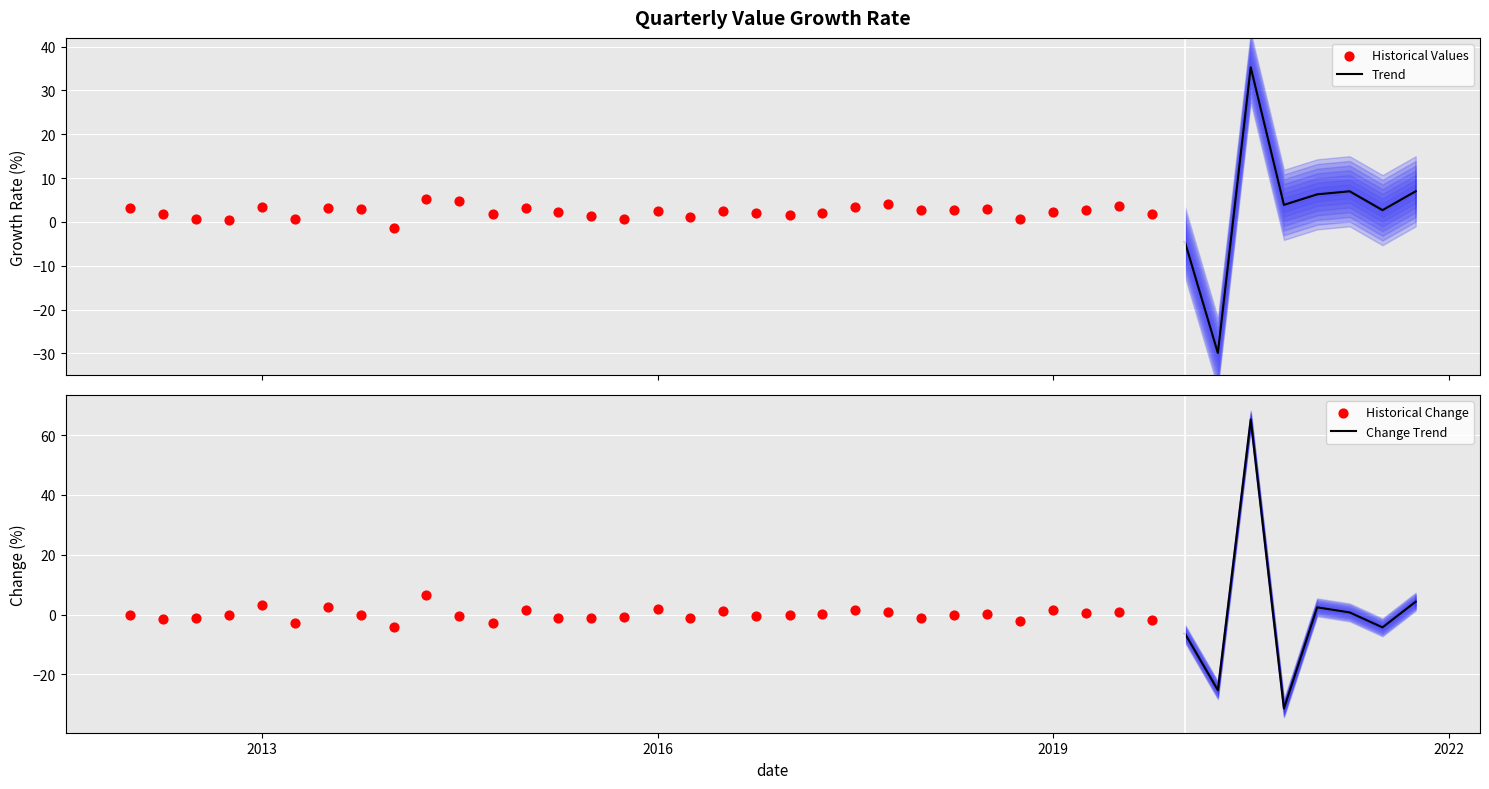

Approximately how many times larger is the value at 2012-07-01 compared to 2017-01-01?

0.4